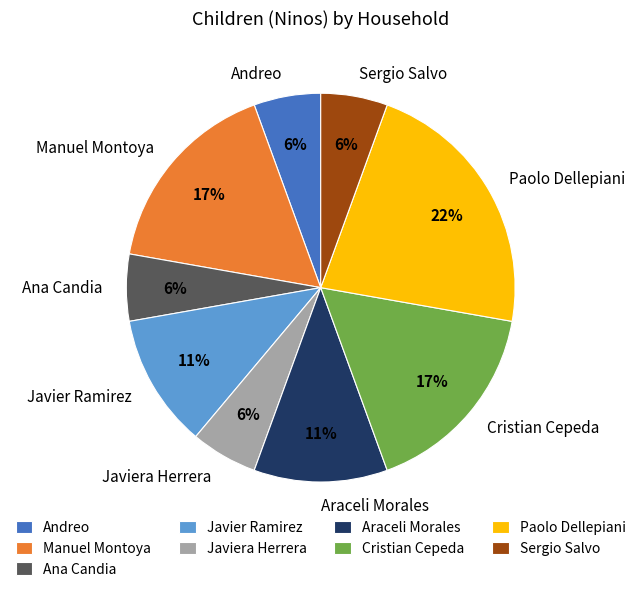

Do Manuel Montoya and Ana Candia together represent more than half of the pie?

No